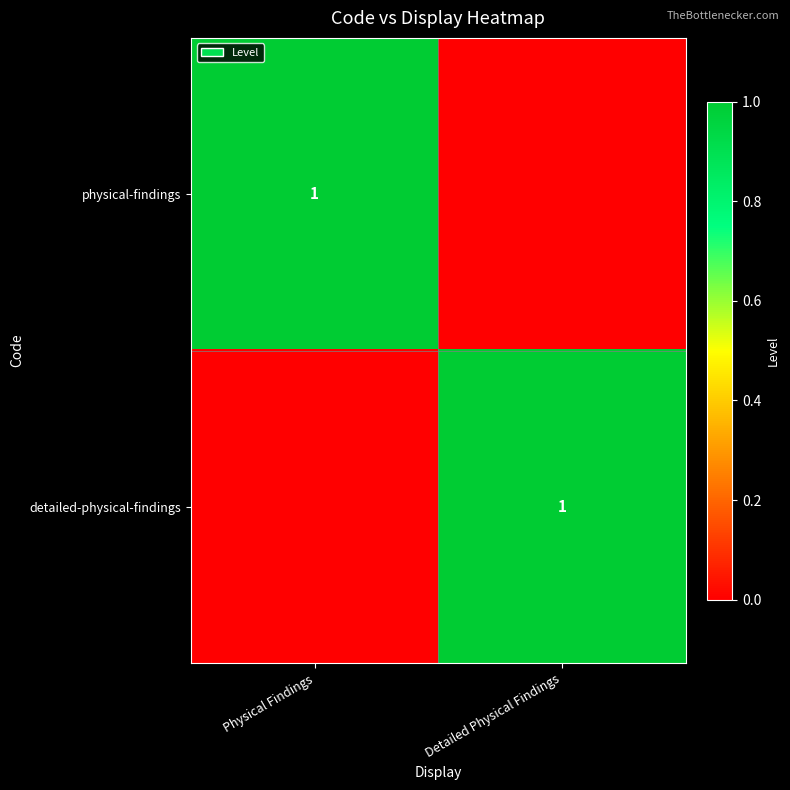

True or false: physical-findings has a value of 1 at Physical Findings.

True